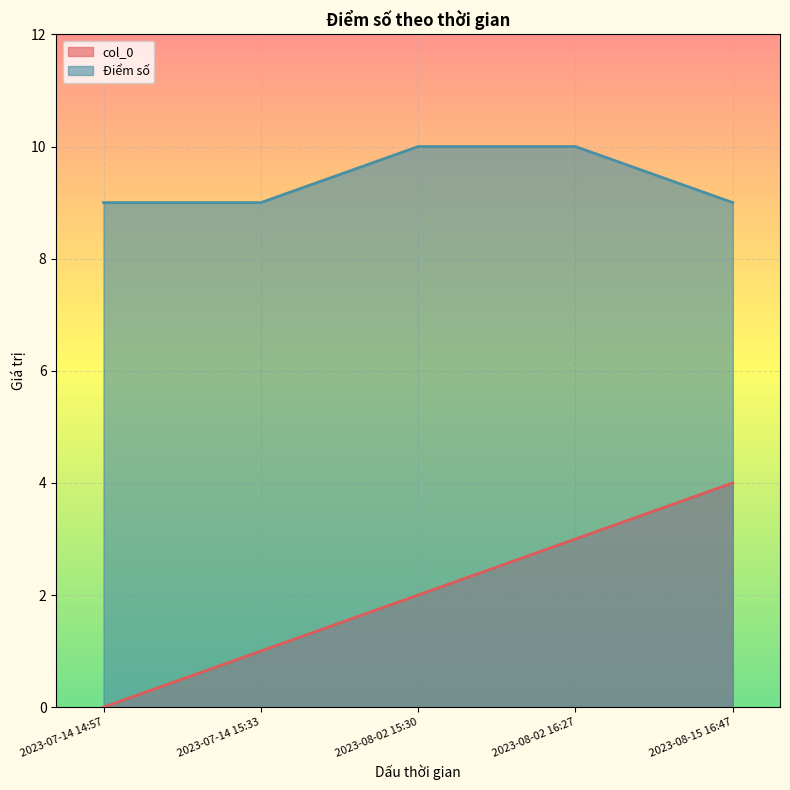

At which category does the chart reach its peak across all series?

2023-08-02 15:30